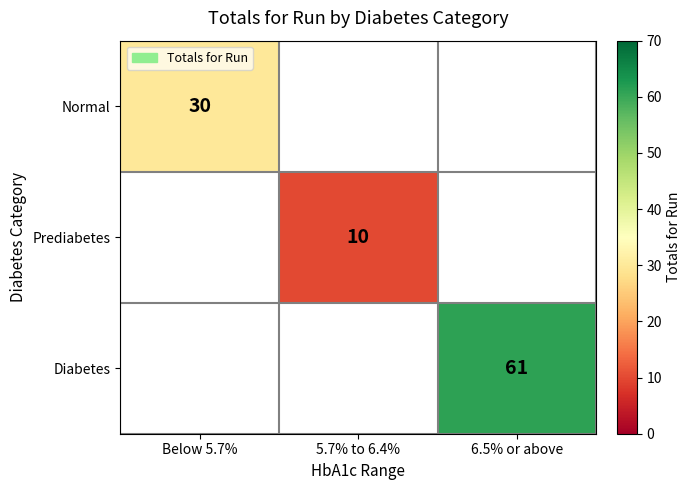

At how many categories does at least one series exceed 41?

1